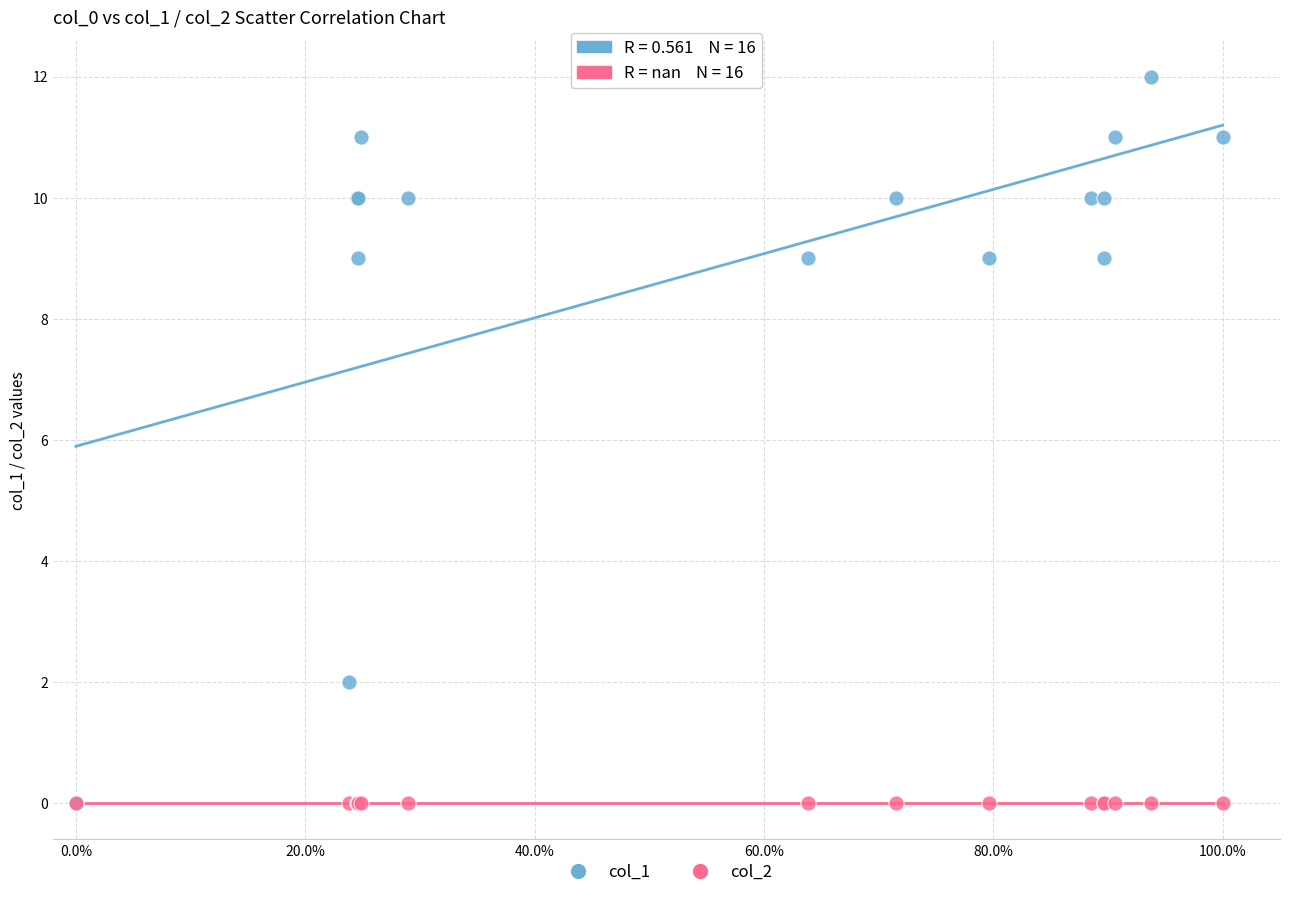

What are all the series names shown in the legend?

col_1, col_2